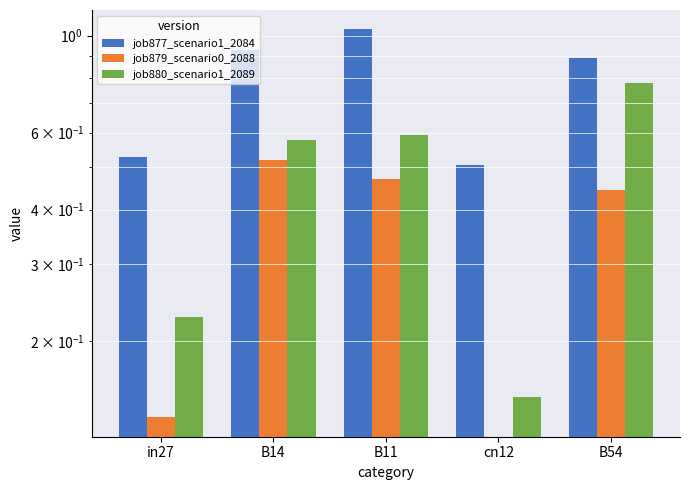

What is the sum of the job877_scenario1_2084 values at cn12 and B11?

1.5